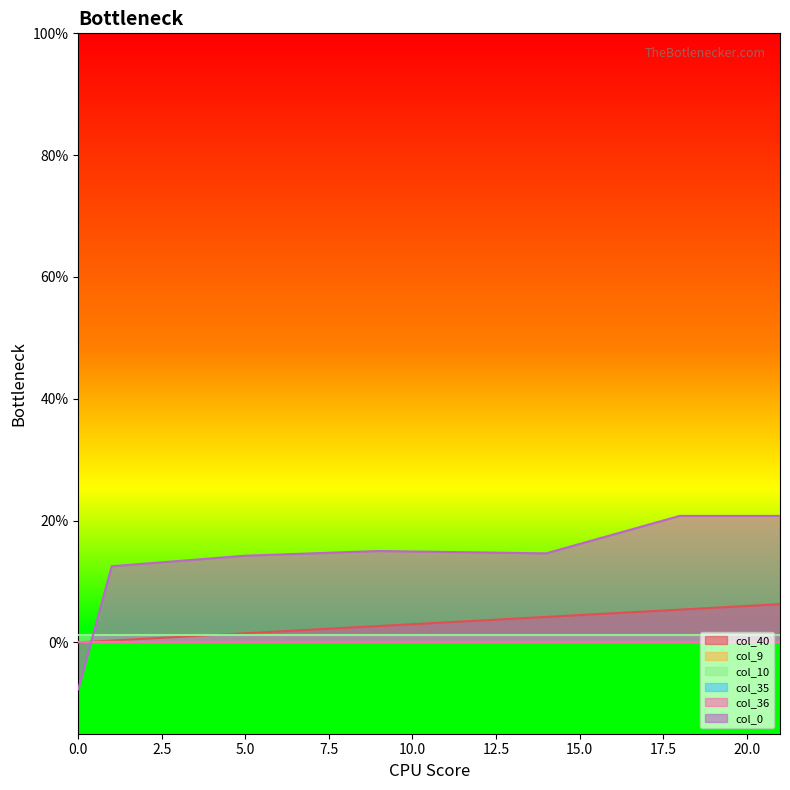

What is the greatest value displayed?

0.2